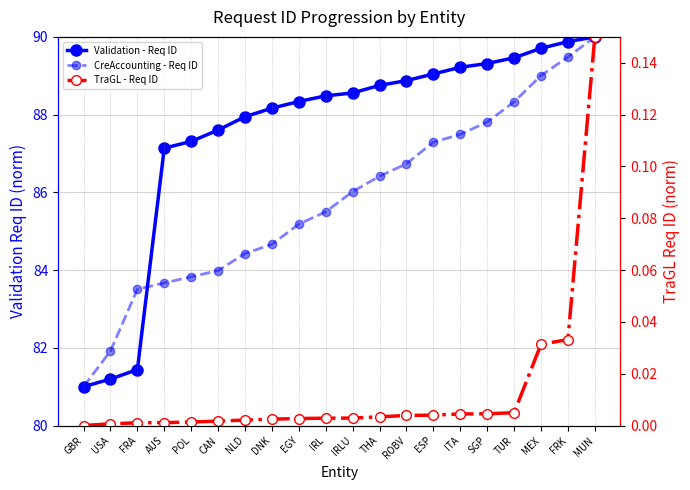

Between FRA and NLD, which series saw the biggest shift?

Validation - Req ID